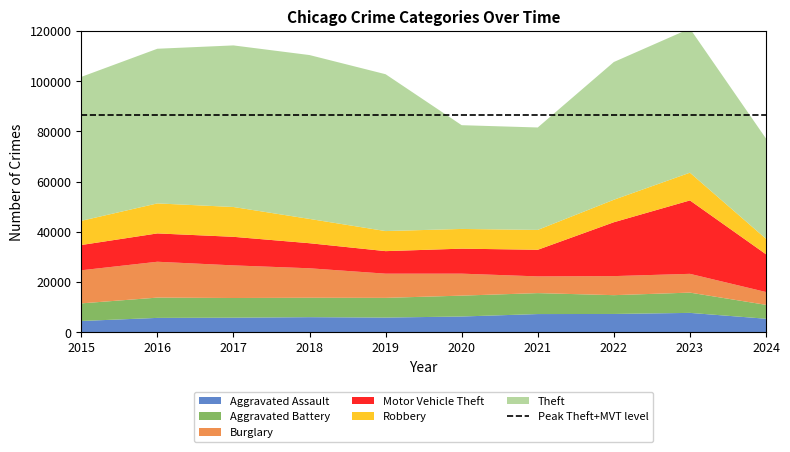

Reading left to right, list all the values displayed in this chart.

Aggravated Assault: 4480	5713	5793	6002	5841	6265	7242	7280	7710	5379
Aggravated Battery: 7019	8086	7845	7735	7858	8320	8347	7491	8077	5537
Burglary: 13184	14289	13001	11747	9638	8758	6662	7593	7483	5113
Motor Vehicle Theft: 10068	11285	11380	9985	8977	9959	10603	21463	29249	15040
Robbery: 9638	11960	11880	9681	7995	7855	7920	8963	11053	6165
Theft: 57351	61623	64386	65290	62495	41339	40813	54882	57434	39939